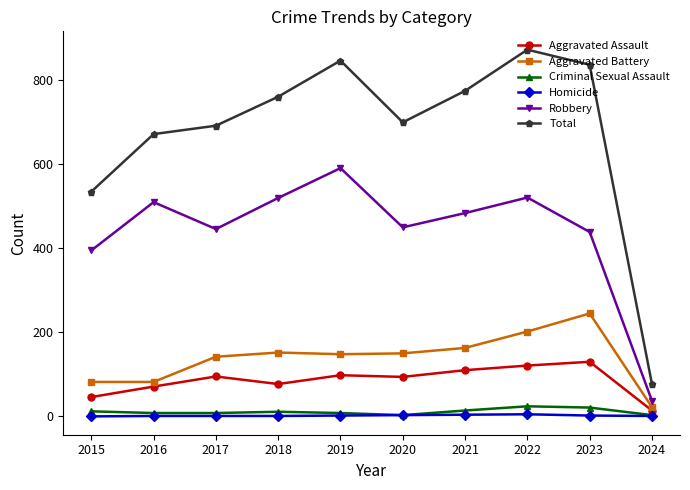

Count the number of data series in this chart.

6